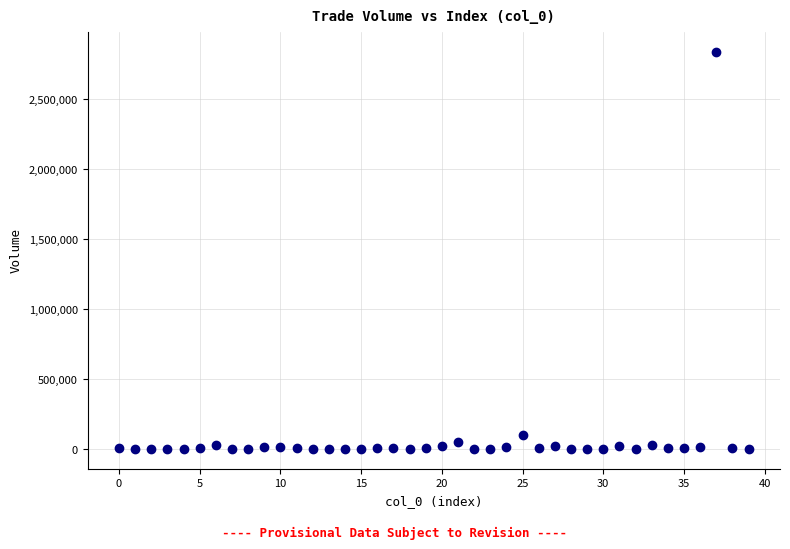

What is the range of Y values (max minus min)?

2839430.3